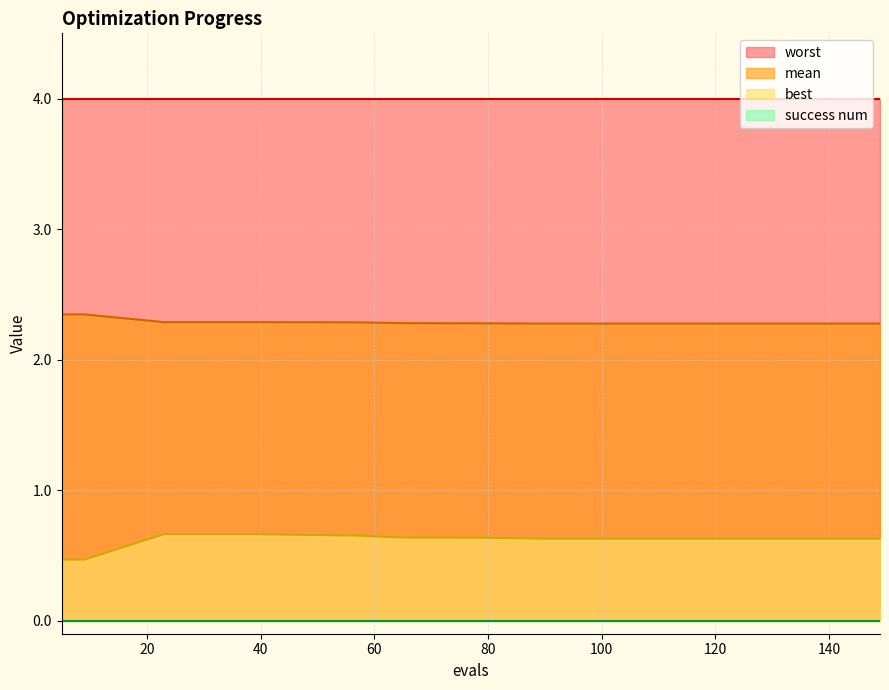

True or false: mean and best intersect in this chart.

False